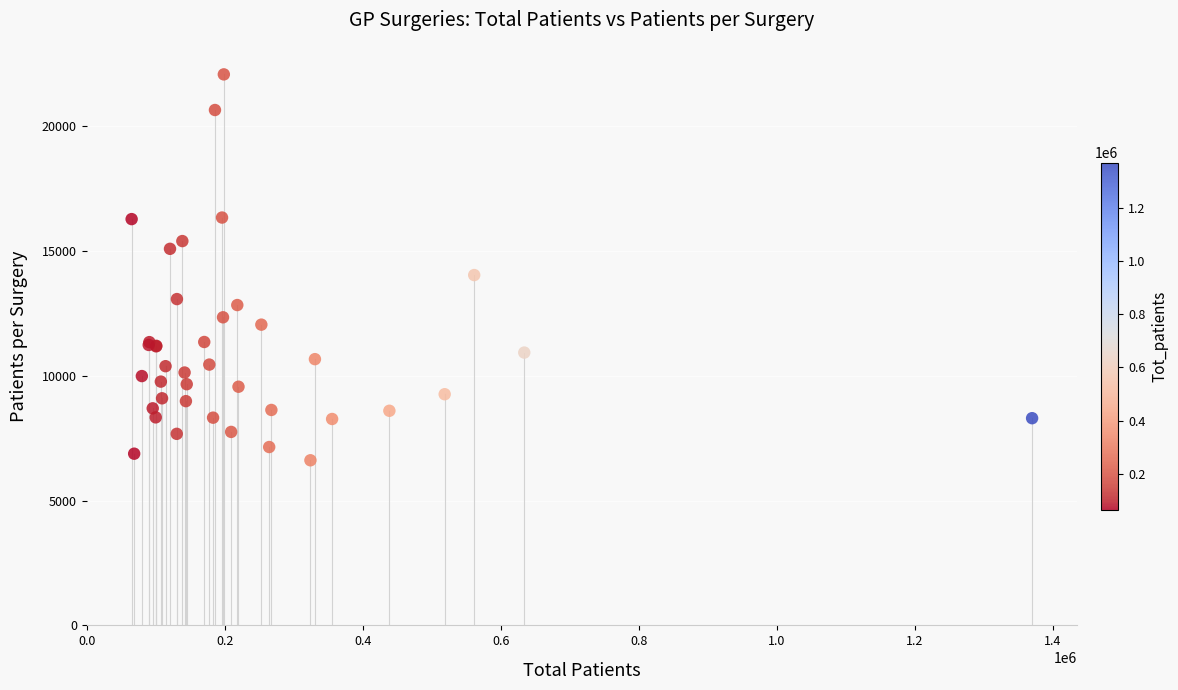

What Y value in the scatter plot is closest to 14352?

14042.8